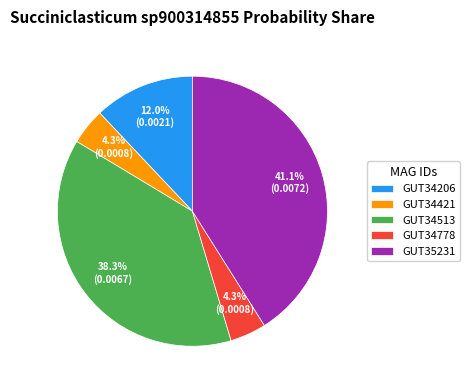

How many segments does this pie chart have?

5